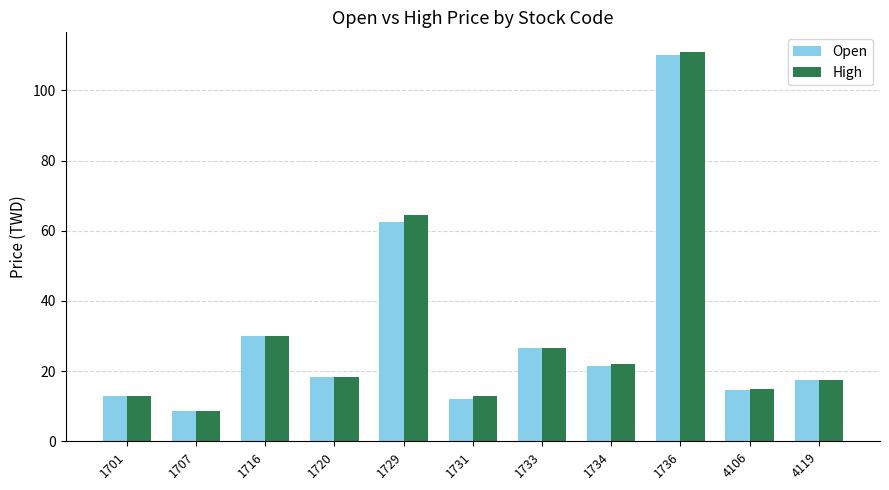

Which series has the widest spread of values?

High